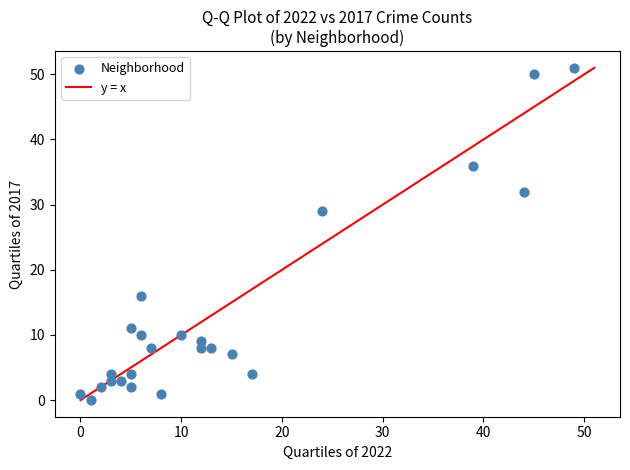

What Y value in the scatter plot is closest to 25?

29